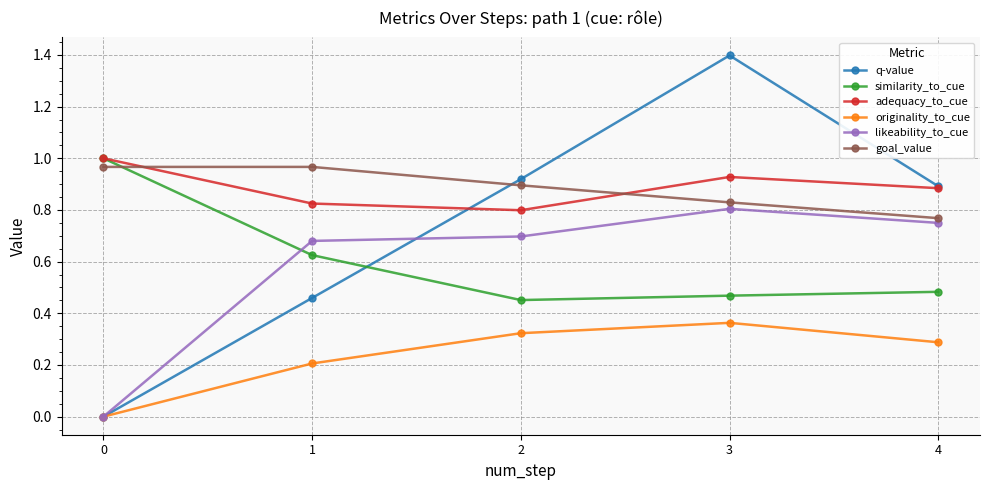

Does the chart have visible grid lines?

Yes